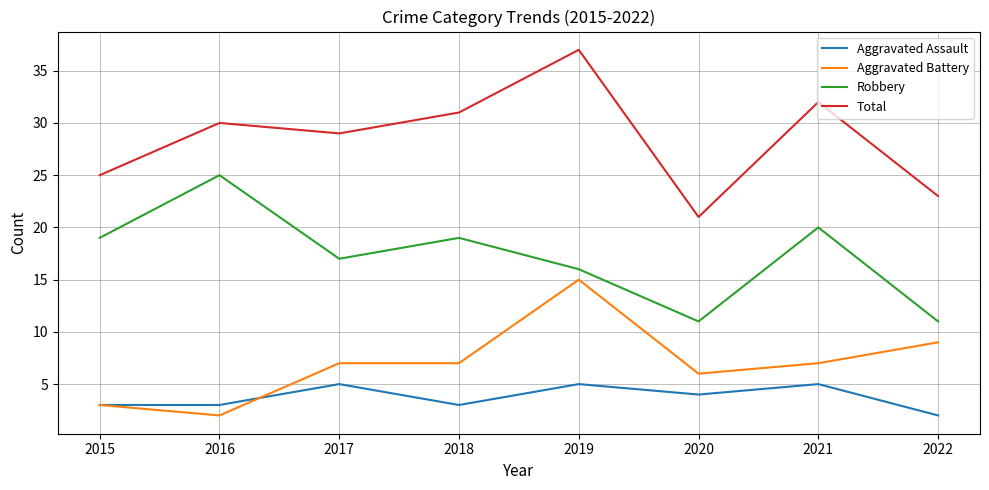

What is the sum of the Aggravated Assault values at 2016 and 2021?

8